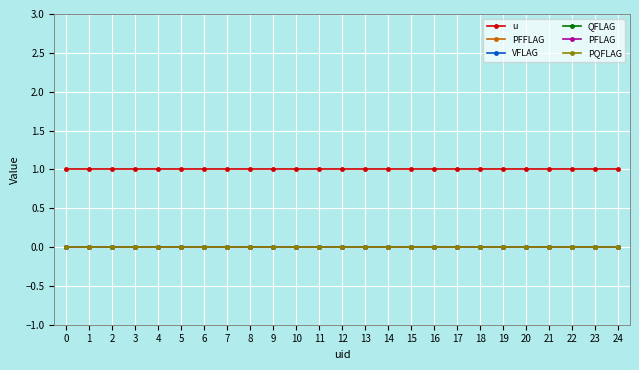

Reading left to right, transcribe all the data shown in this chart.

u: 0=1	1=1	2=1	3=1	4=1	5=1	6=1	7=1	8=1	9=1	10=1	11=1	12=1	13=1	14=1	15=1	16=1	17=1	18=1	19=1	20=1	21=1	22=1	23=1	24=1
PFFLAG: 0=0	1=0	2=0	3=0	4=0	5=0	6=0	7=0	8=0	9=0	10=0	11=0	12=0	13=0	14=0	15=0	16=0	17=0	18=0	19=0	20=0	21=0	22=0	23=0	24=0
VFLAG: 0=0	1=0	2=0	3=0	4=0	5=0	6=0	7=0	8=0	9=0	10=0	11=0	12=0	13=0	14=0	15=0	16=0	17=0	18=0	19=0	20=0	21=0	22=0	23=0	24=0
QFLAG: 0=0	1=0	2=0	3=0	4=0	5=0	6=0	7=0	8=0	9=0	10=0	11=0	12=0	13=0	14=0	15=0	16=0	17=0	18=0	19=0	20=0	21=0	22=0	23=0	24=0
PFLAG: 0=0	1=0	2=0	3=0	4=0	5=0	6=0	7=0	8=0	9=0	10=0	11=0	12=0	13=0	14=0	15=0	16=0	17=0	18=0	19=0	20=0	21=0	22=0	23=0	24=0
PQFLAG: 0=0	1=0	2=0	3=0	4=0	5=0	6=0	7=0	8=0	9=0	10=0	11=0	12=0	13=0	14=0	15=0	16=0	17=0	18=0	19=0	20=0	21=0	22=0	23=0	24=0